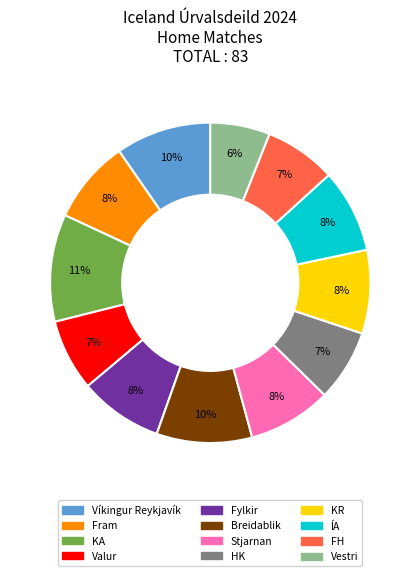

True or false: Fylkir accounts for 8% of the total.

True